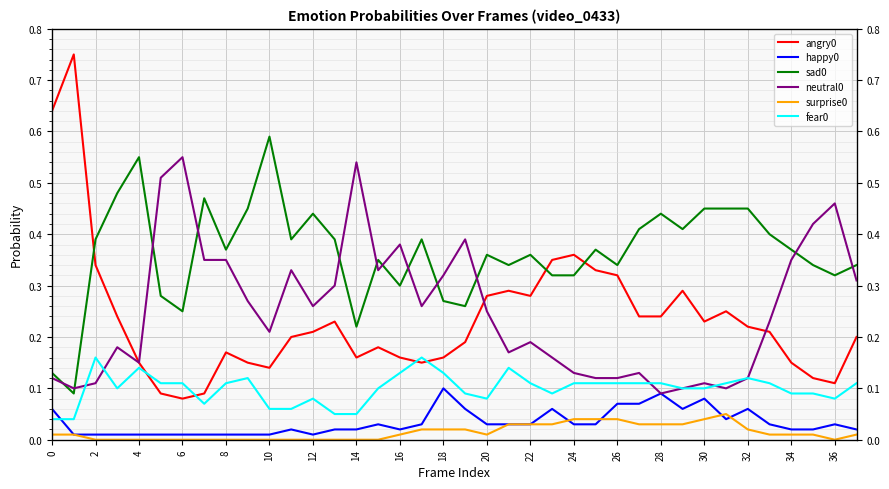

Is the value of angry0 at 2 greater than the value of neutral0 at 31?

Yes